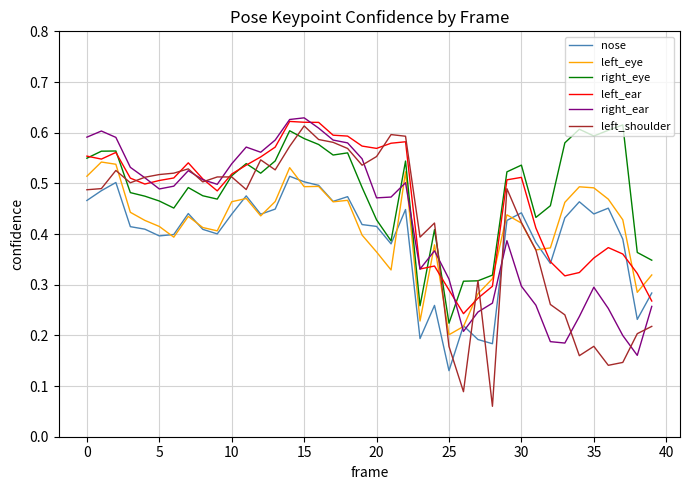

Which series has the widest spread of values?

left_shoulder